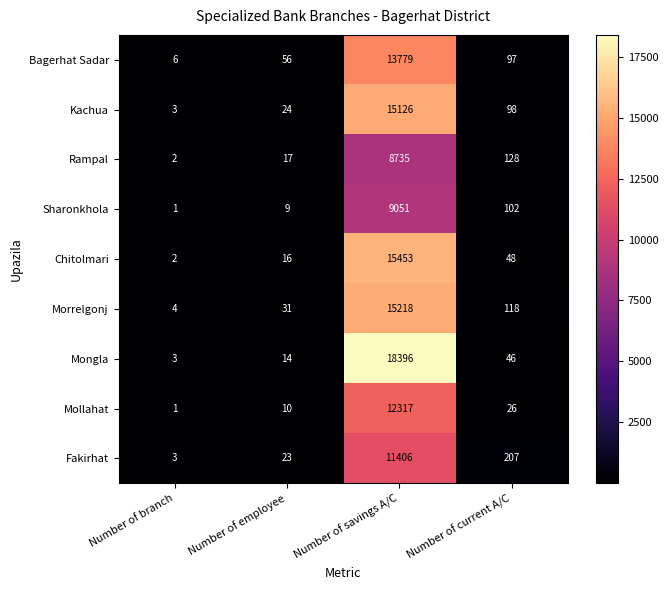

True or false: Morrelgonj has a value of 25317 at Number of savings A/C.

False